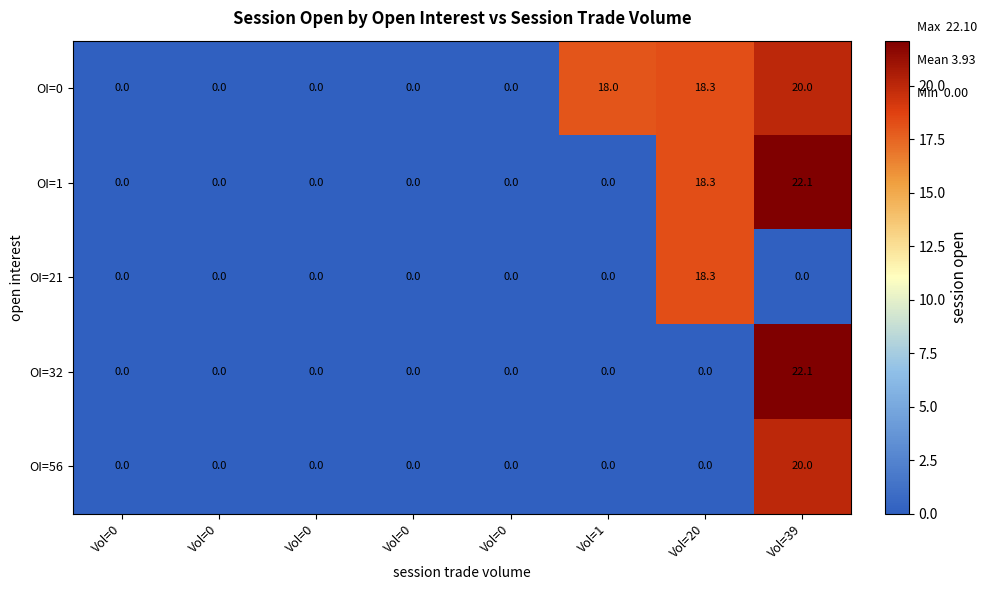

How many distinct data groups are displayed?

5